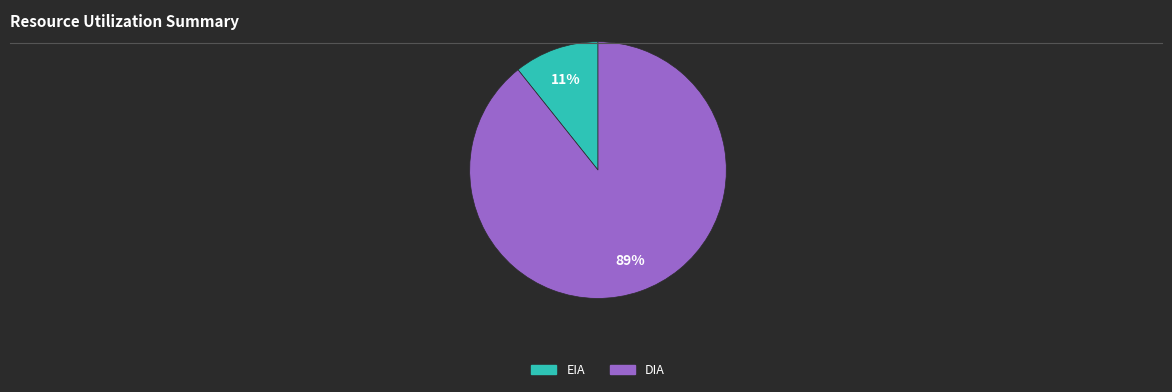

How many segments does this pie chart have?

2